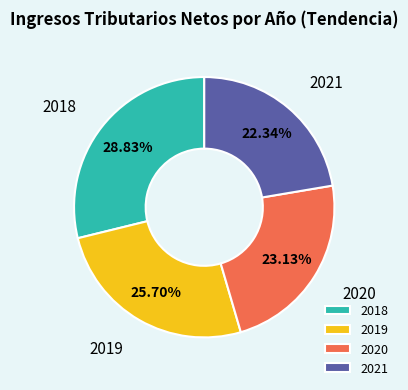

How many segments does this pie chart have?

4